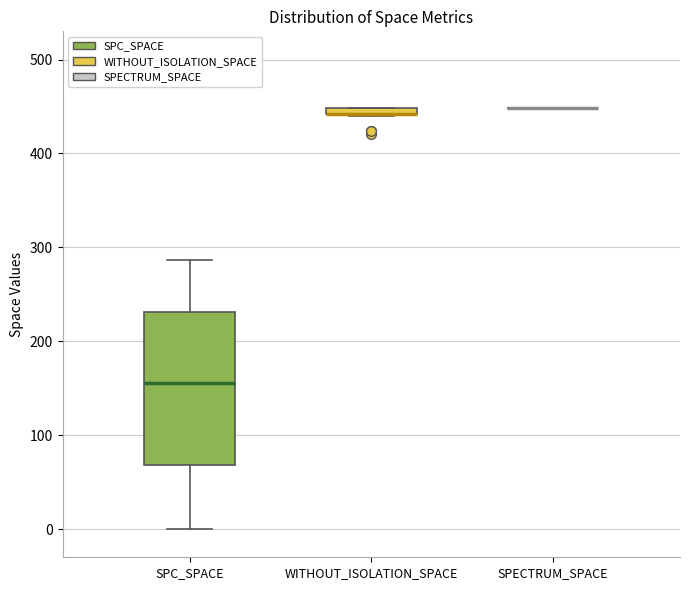

Comparing the boxes themselves (not the whiskers), which one is the tallest?

SPC_SPACE